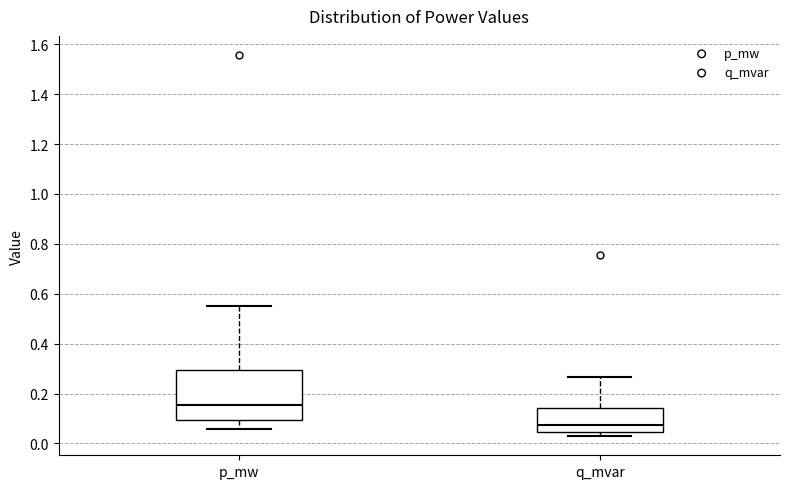

Where does the upper whisker of the box for p_mw end on the y-axis? The values are not printed on the chart, so give them approximately, as read against the axis.

0.56